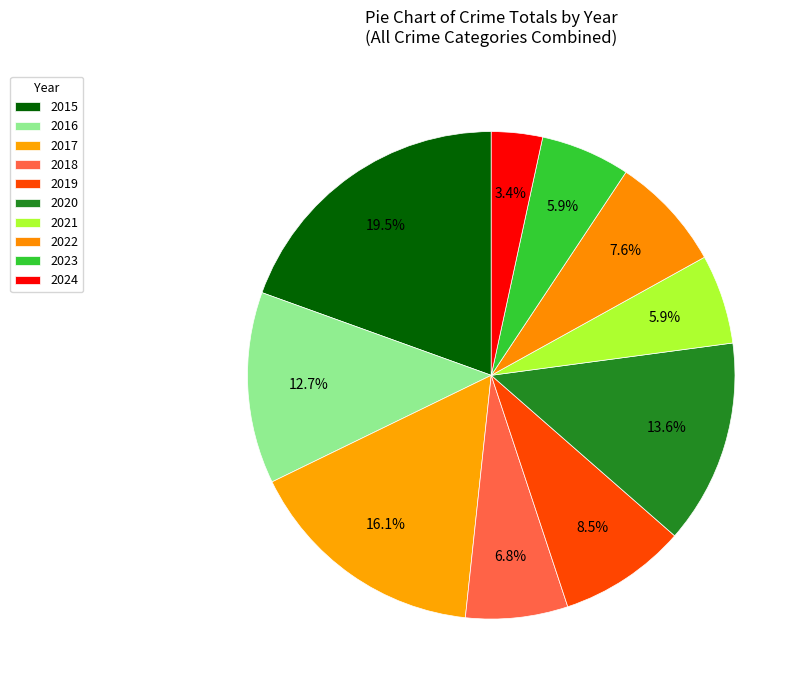

How many segments does this pie chart have?

10